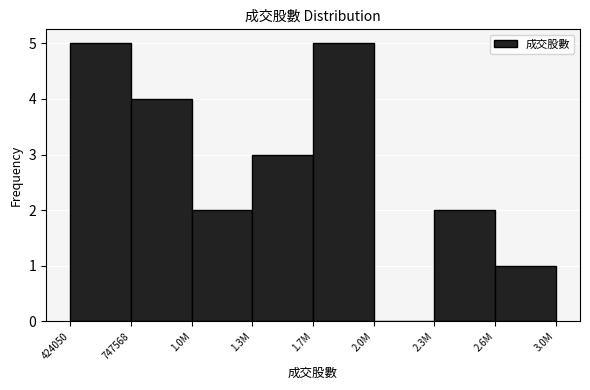

Reading left to right, list all the values displayed in this chart.

424050=5	747568=4	1.0M=2	1.3M=3	1.7M=5	2.0M=0	2.3M=2	2.6M=1